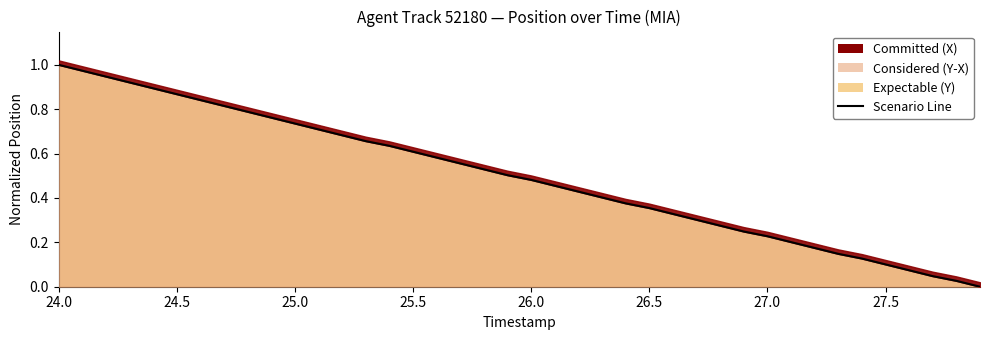

True or false: the data has more than 0 interior local peaks.

False